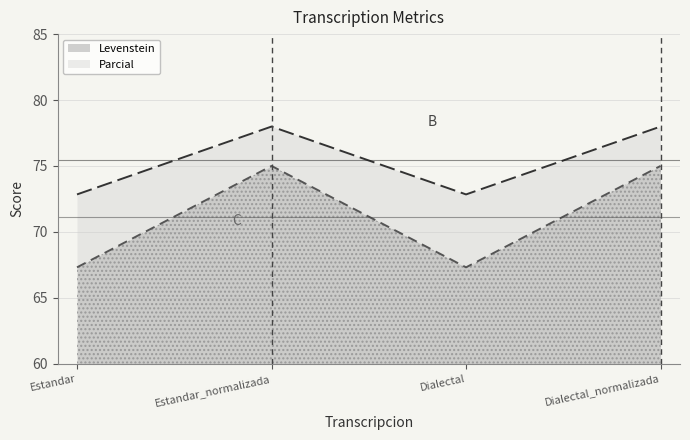

True or false: Parcial has a value of 108.3 at Dialectal.

False